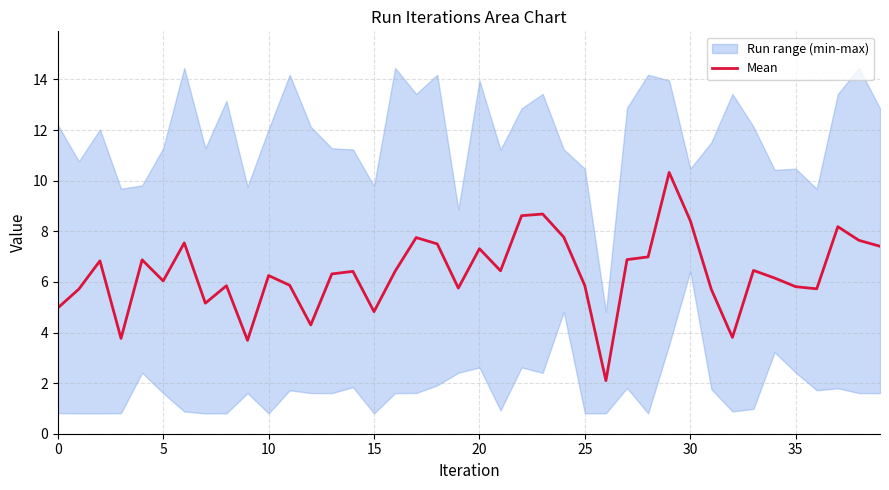

What is the maximum value for Mean?

10.3